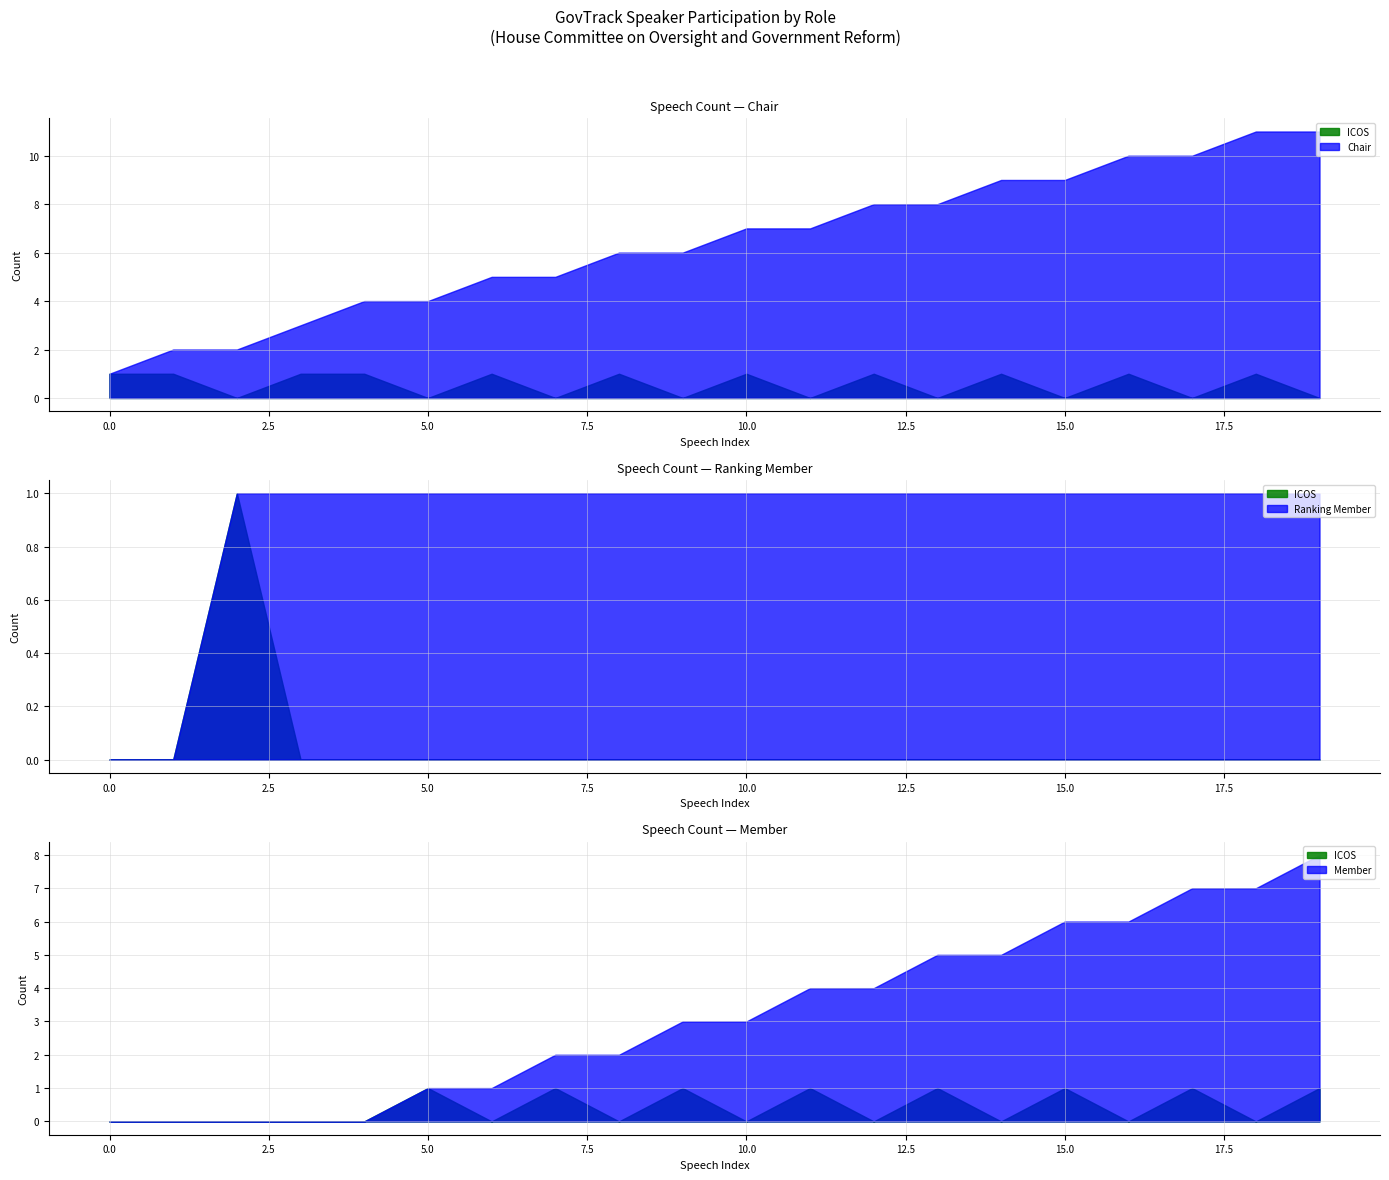

The Chair series shows 586607 at 3. True or false?

False